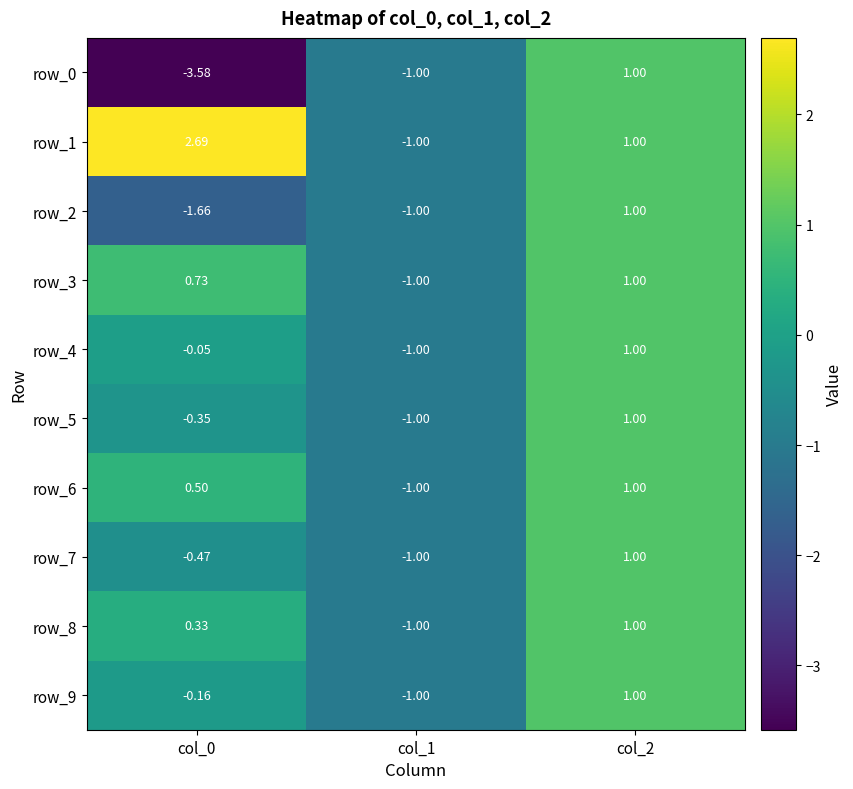

Between col_0 and col_2, which series saw the biggest shift?

row_0